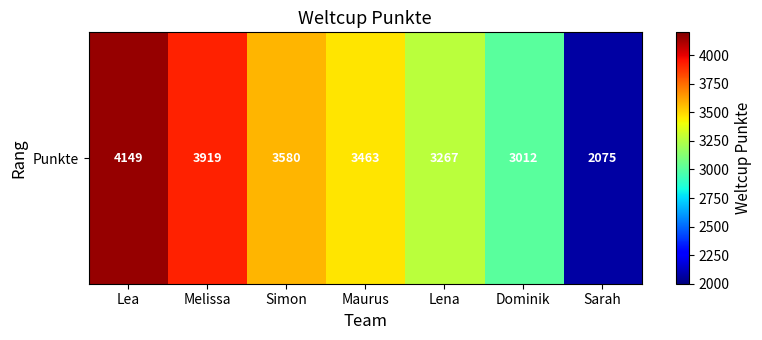

What is the change in value from Lea to Maurus?

-686